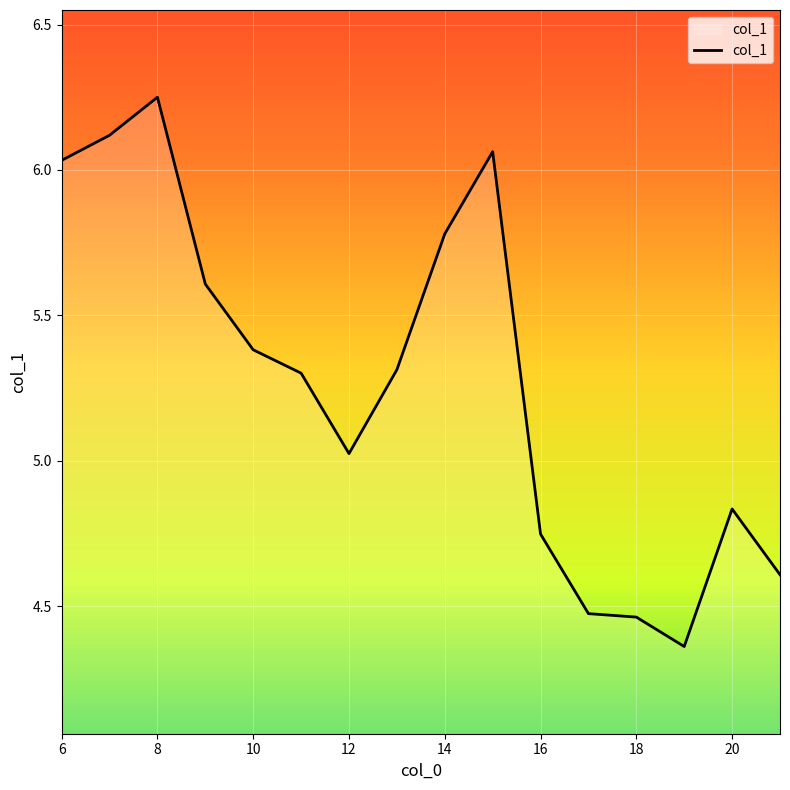

What is the difference between the maximum and minimum values?

1.9